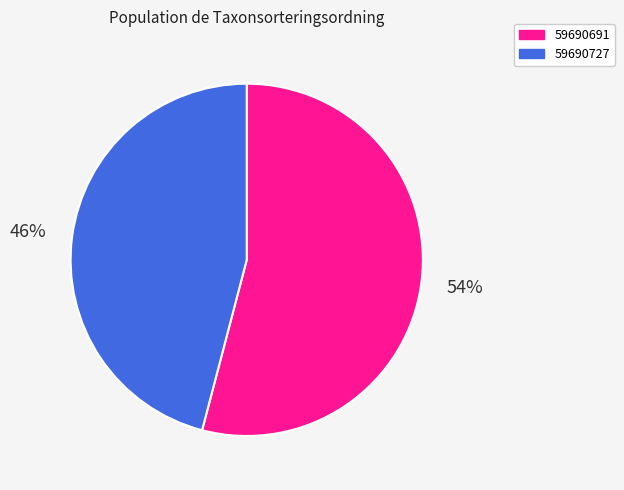

Is it true that 59690727 is 46% of the pie?

True